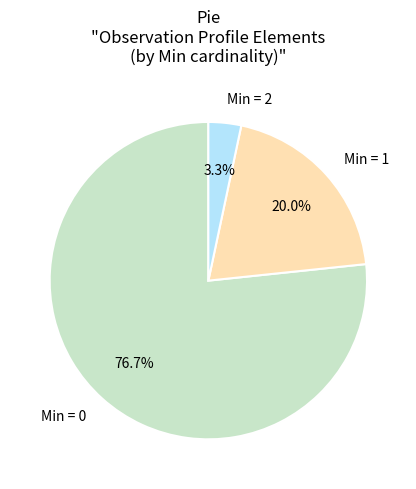

How many slices are in this pie chart?

3